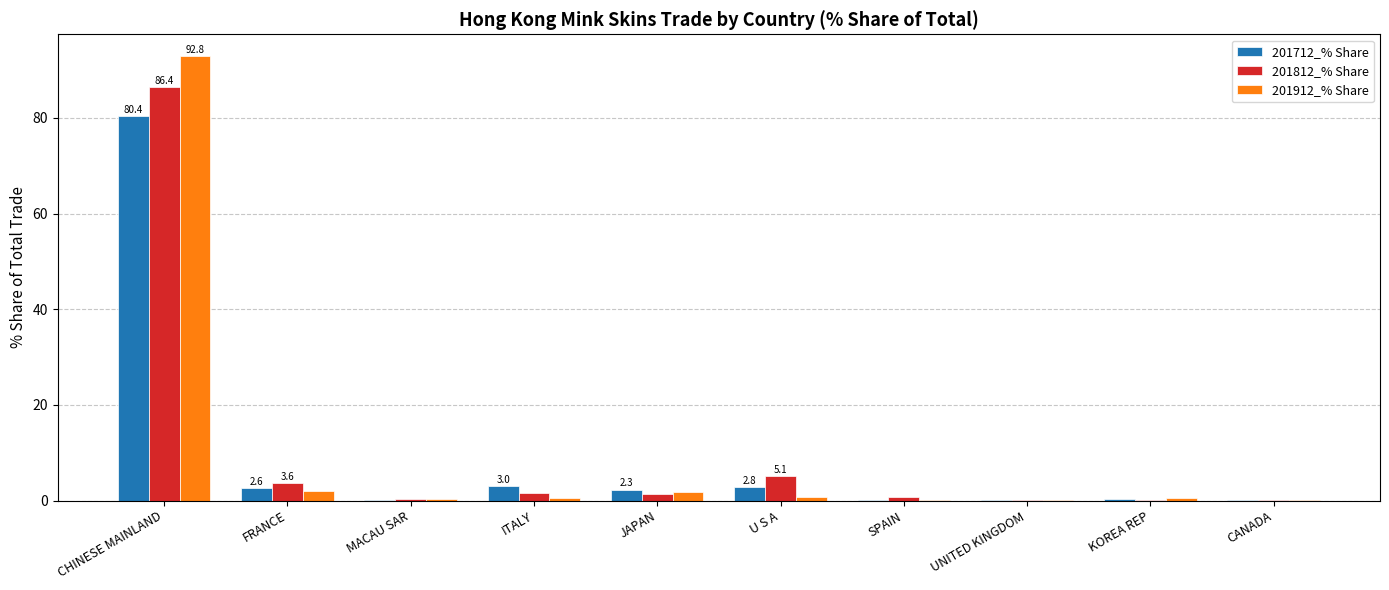

Is the value of 201712_% Share at JAPAN greater than the value of 201912_% Share at CANADA?

Yes